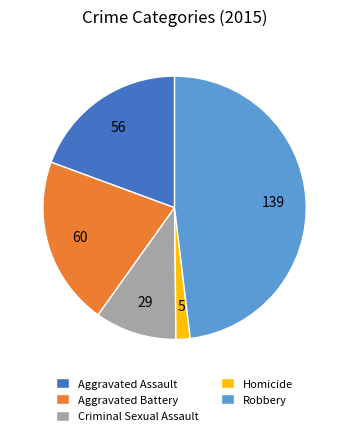

Is the sum of Aggravated Assault and Robbery greater than half?

Yes